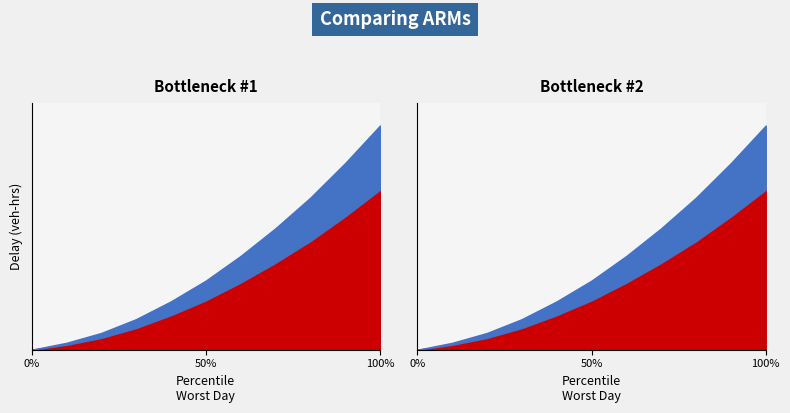

The ARM series shows 0.1 at 4. True or false?

False